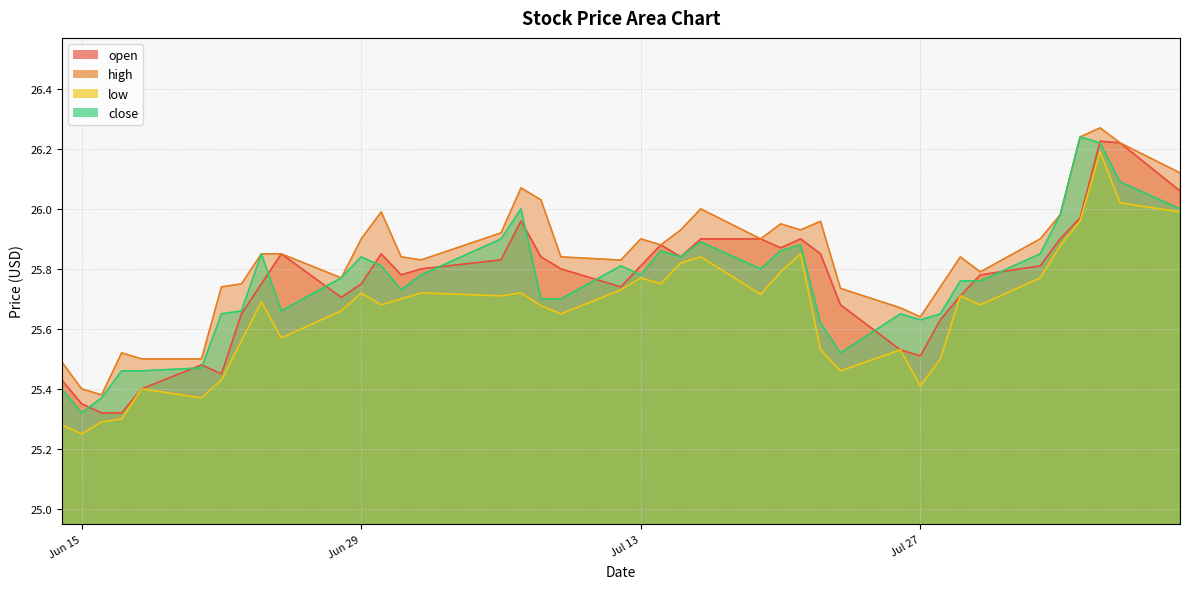

What is the average value of the high series?

25.8